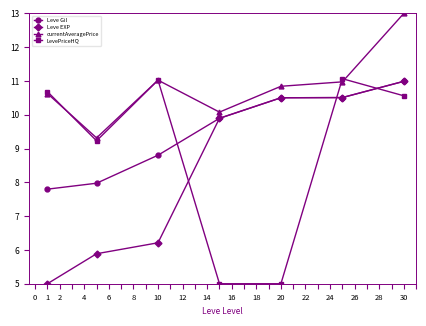

Which series has the largest range (max minus min)?

LevePriceHQ